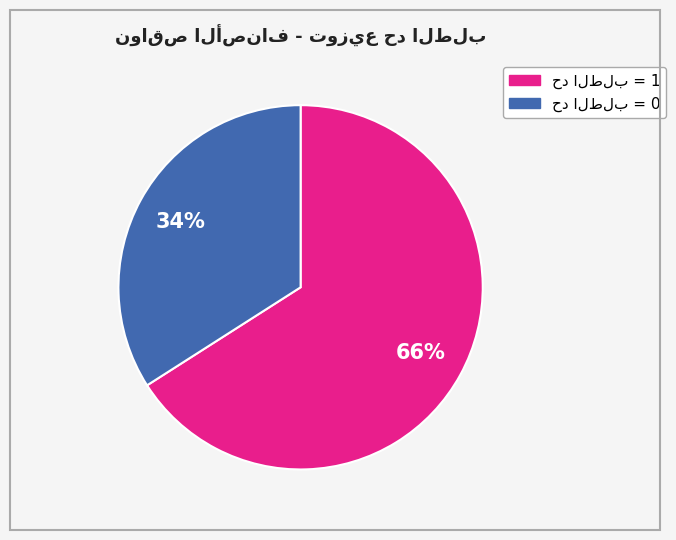

Is there any slice that represents more than half of the pie?

Yes